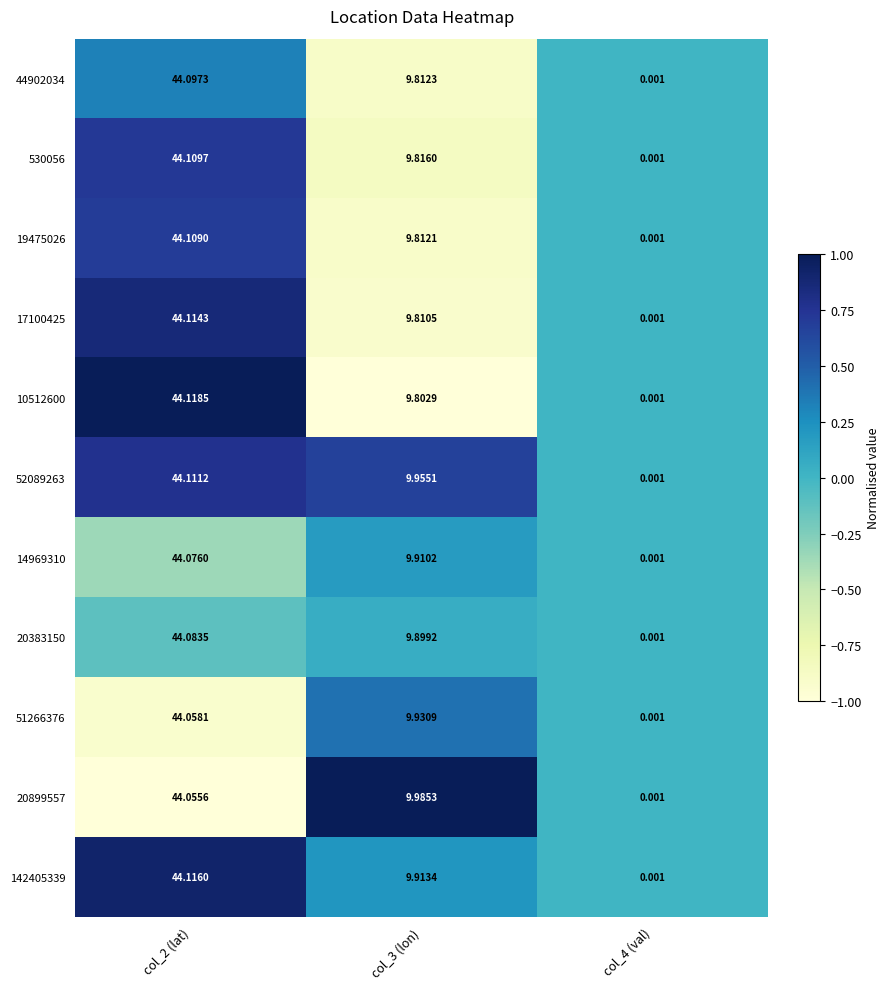

Is the value of 44902034 at col_2 (lat) greater than the value of 530056 at col_2 (lat)?

No